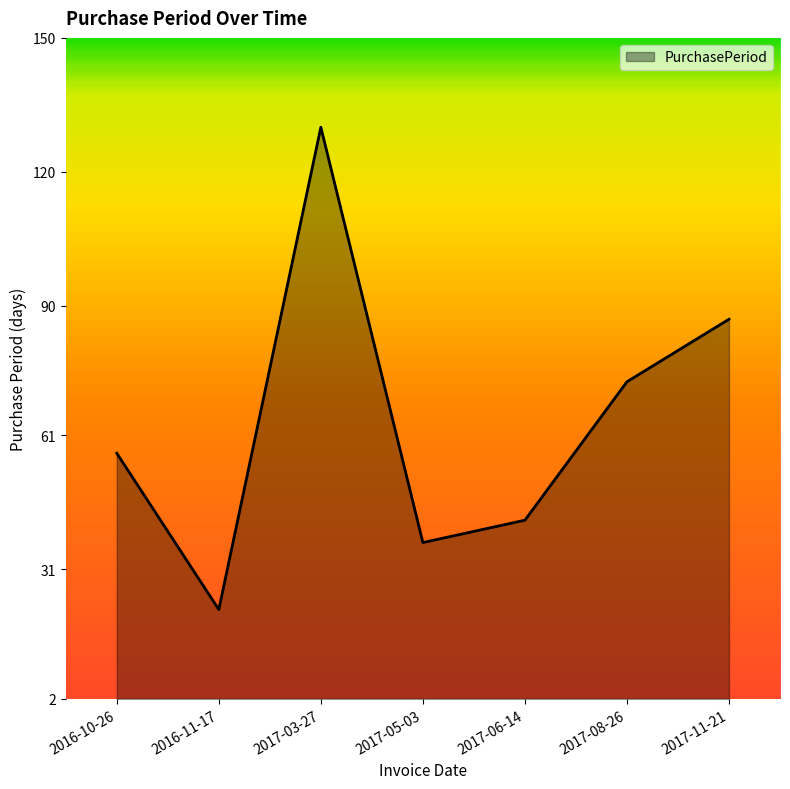

What is the change in value from 2016-10-26 to 2017-05-03?

-20